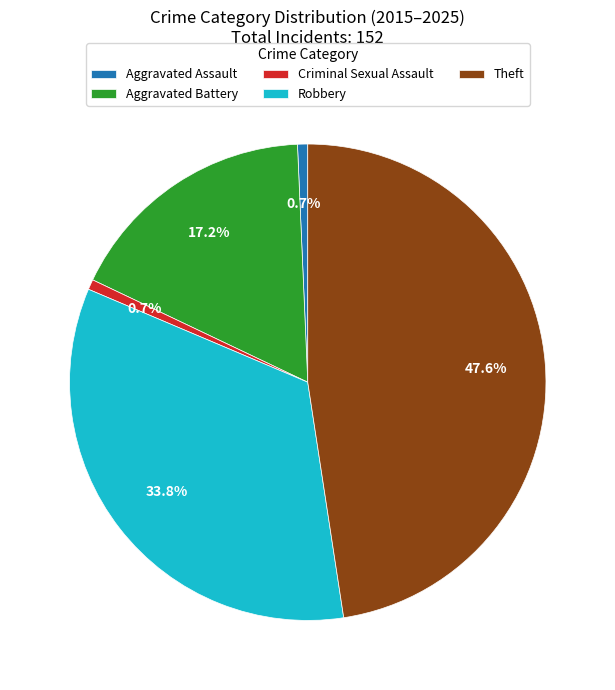

True or false: Robbery accounts for 47% of the total.

False